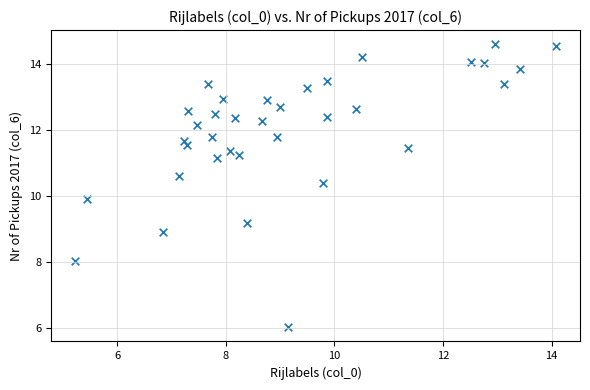

What Y value in the scatter plot is closest to 10?

9.9